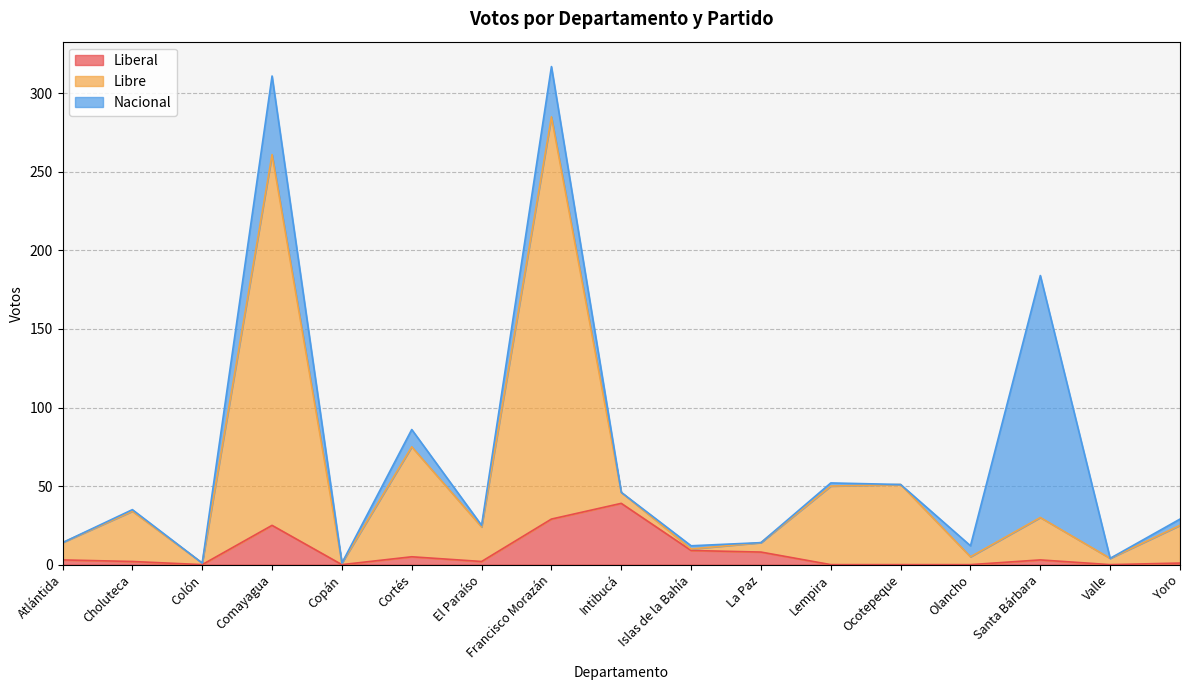

How many values in the Libre series exceed 25?

8